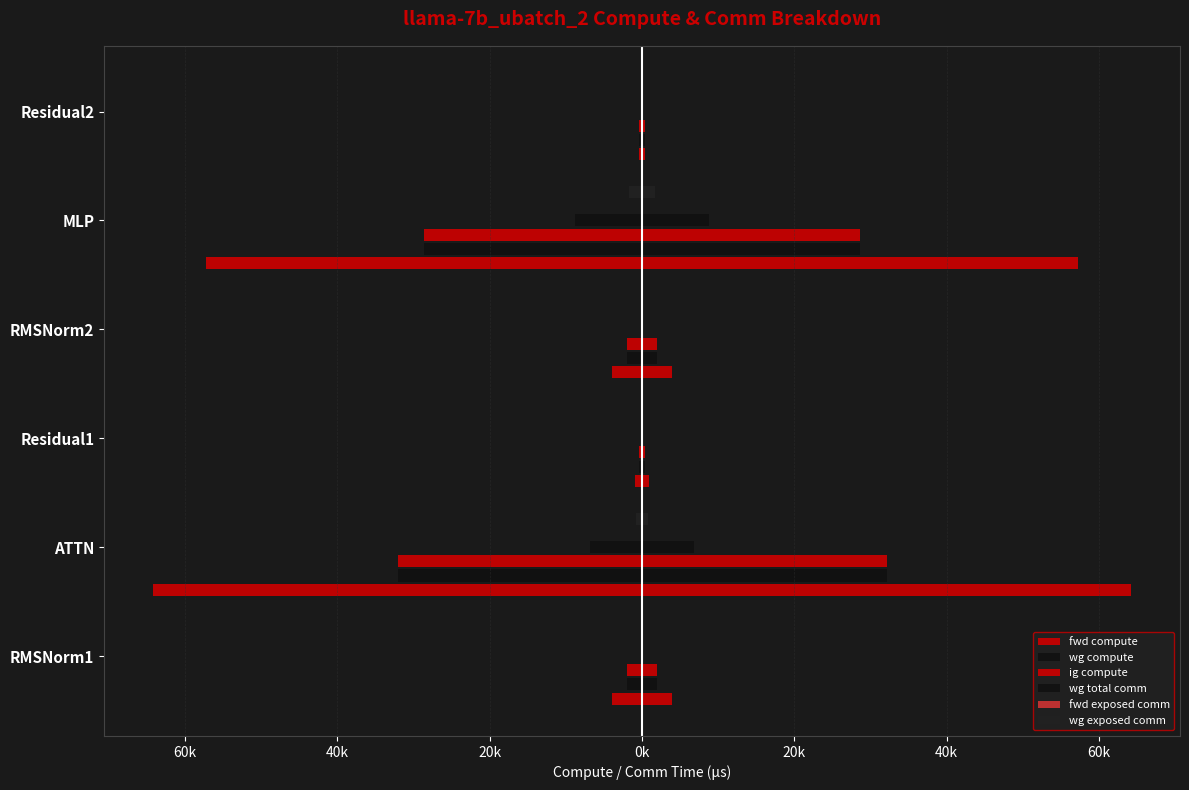

What are all the series names shown in the legend?

fwd compute, wg compute, ig compute, wg total comm, fwd exposed comm, wg exposed comm